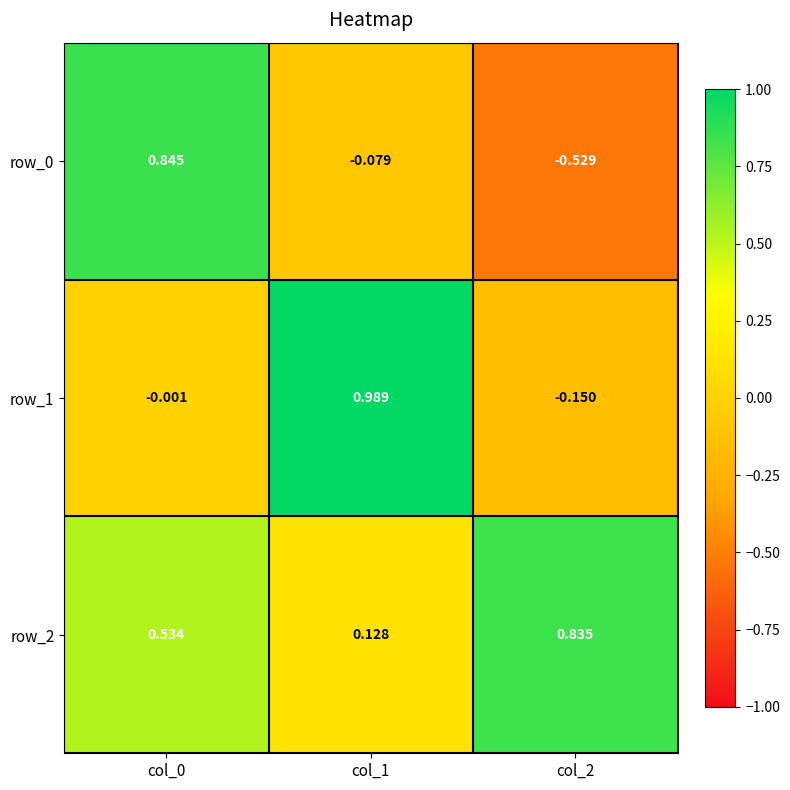

What is the difference between the maximum and minimum values in the row_1 series?

1.1